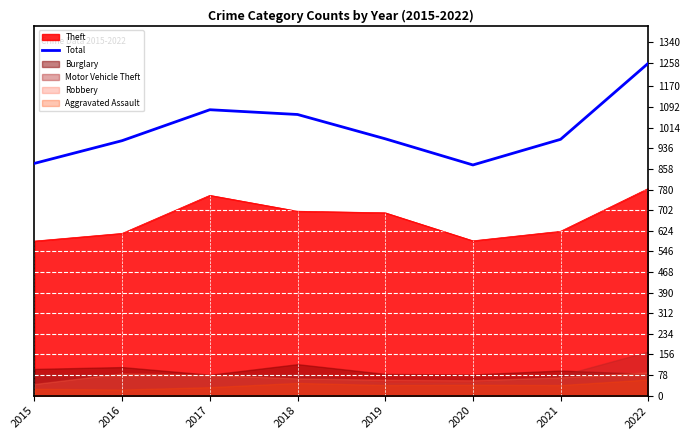

The value at 2017 is 1082. True or false?

True